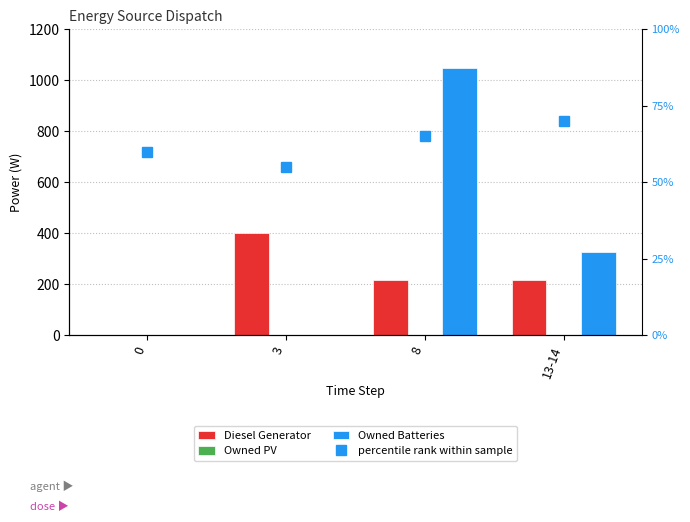

The value of Diesel Generator at 0 is 0. True or false?

True